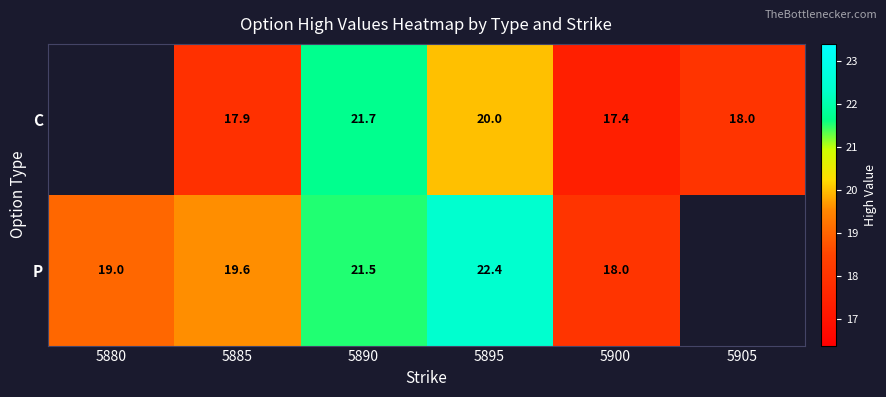

What is the sum of the P values at 5890 and 5895?

43.9